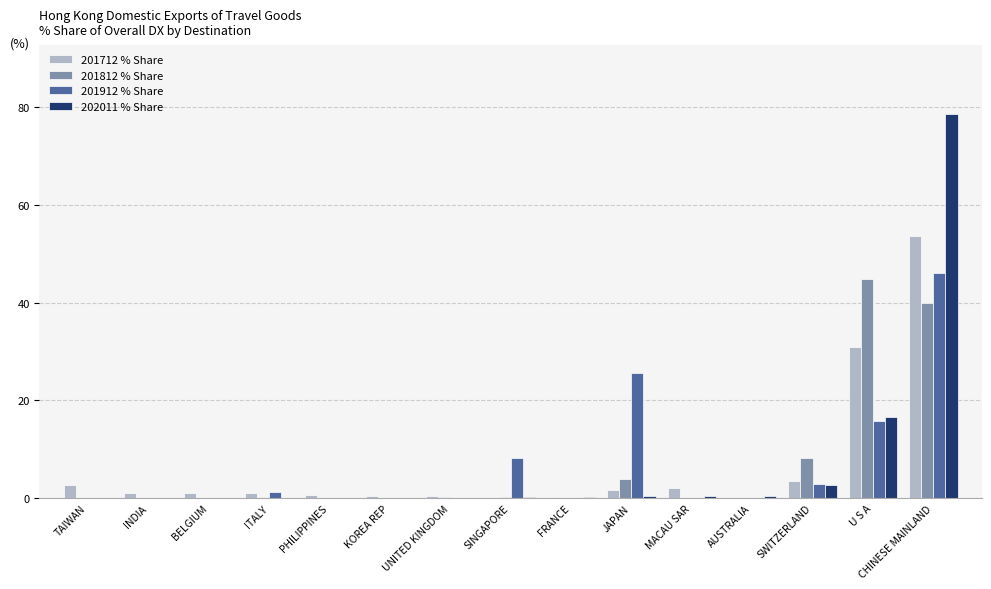

Count the number of data series in this chart.

4